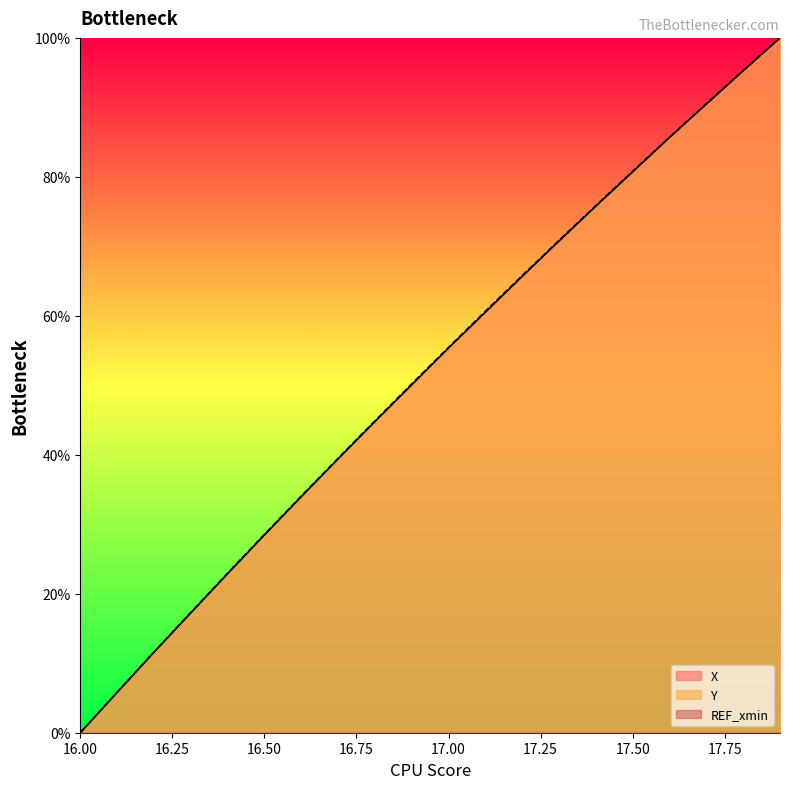

True or false: X and Y cross at least once.

False